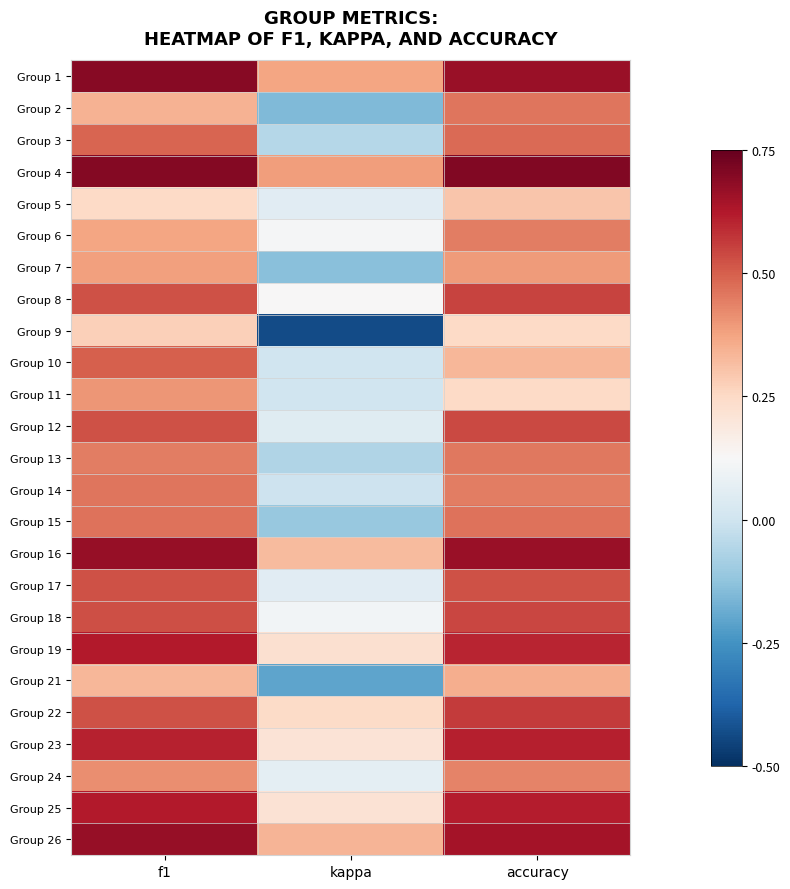

Reading right to left, extract all data points from this chart.

Group 1: accuracy=0.7	kappa=0.4	f1=0.7
Group 2: accuracy=0.5	kappa=-0.2	f1=0.3
Group 3: accuracy=0.5	kappa=-0.1	f1=0.5
Group 4: accuracy=0.7	kappa=0.4	f1=0.7
Group 5: accuracy=0.3	kappa=0.1	f1=0.3
Group 6: accuracy=0.4	kappa=0.1	f1=0.4
Group 7: accuracy=0.4	kappa=-0.1	f1=0.4
Group 8: accuracy=0.5	kappa=0.1	f1=0.5
Group 9: accuracy=0.2	kappa=-0.4	f1=0.3
Group 10: accuracy=0.3	kappa=0.0	f1=0.5
Group 11: accuracy=0.2	kappa=0.0	f1=0.4
Group 12: accuracy=0.5	kappa=0.0	f1=0.5
Group 13: accuracy=0.5	kappa=-0.1	f1=0.4
Group 14: accuracy=0.4	kappa=-0.0	f1=0.5
Group 15: accuracy=0.5	kappa=-0.1	f1=0.5
Group 16: accuracy=0.7	kappa=0.3	f1=0.7
Group 17: accuracy=0.5	kappa=0.1	f1=0.5
Group 18: accuracy=0.5	kappa=0.1	f1=0.5
Group 19: accuracy=0.6	kappa=0.2	f1=0.6
Group 21: accuracy=0.4	kappa=-0.2	f1=0.3
Group 22: accuracy=0.6	kappa=0.2	f1=0.5
Group 23: accuracy=0.6	kappa=0.2	f1=0.6
Group 24: accuracy=0.4	kappa=0.1	f1=0.4
Group 25: accuracy=0.6	kappa=0.2	f1=0.6
Group 26: accuracy=0.6	kappa=0.3	f1=0.7